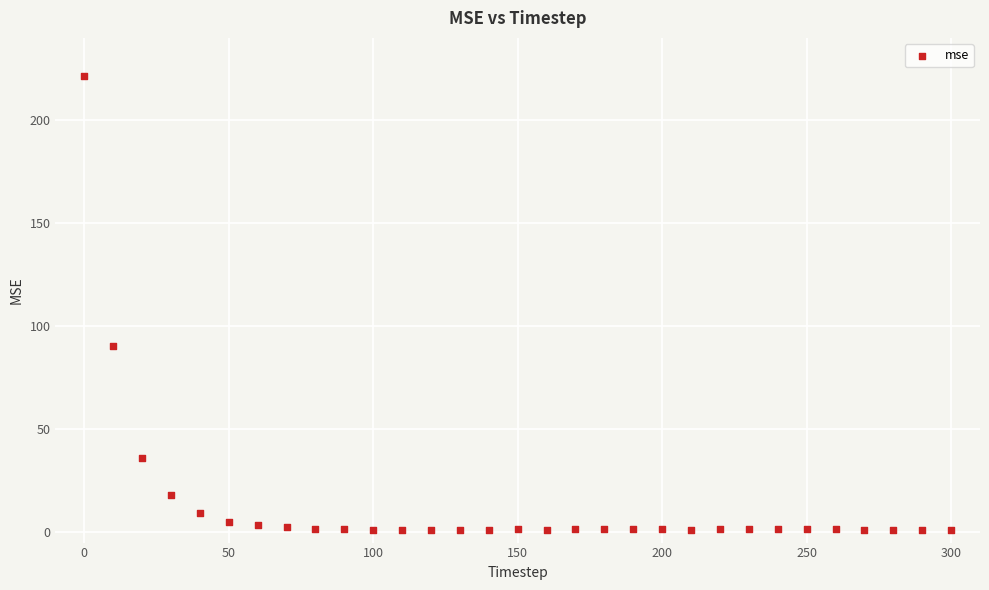

What is the range of X values (max minus min)?

300.0